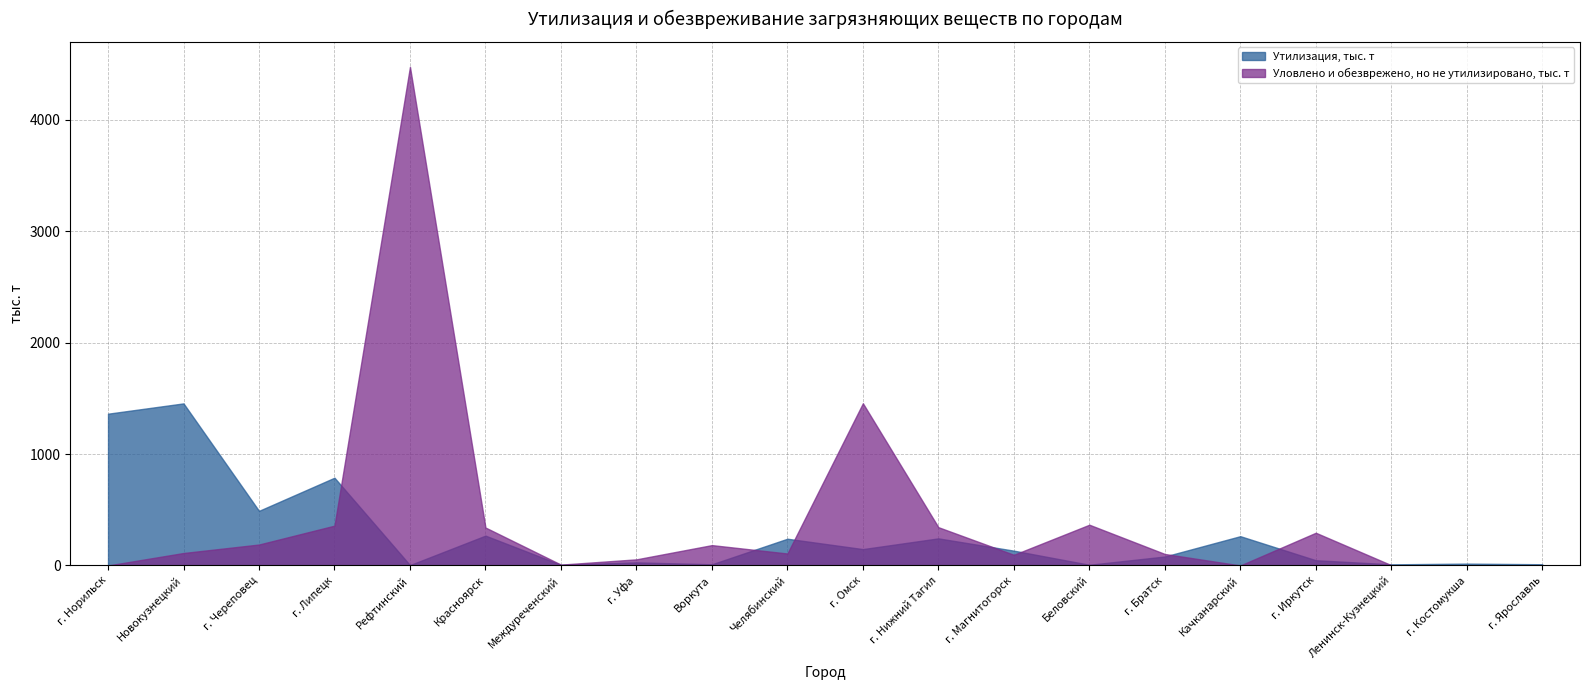

Between which two adjacent categories do Уловлено и обезврежено, но не утилизировано, тыс. т and Утилизация, тыс. т first intersect?

г. Липецк and Рефтинский